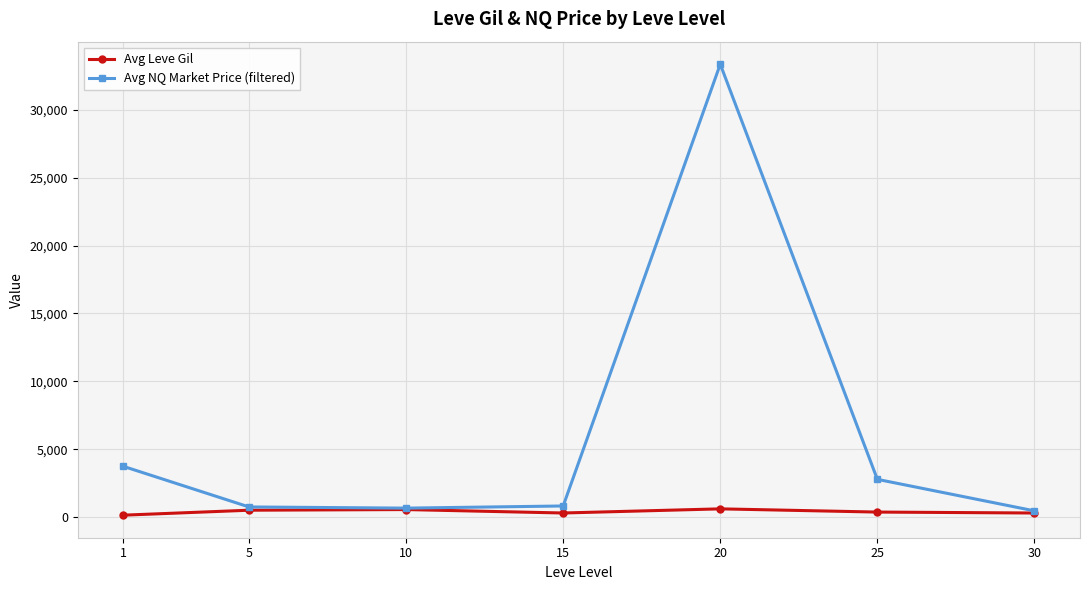

Which series has the largest total across all categories?

Avg NQ Market Price (filtered)